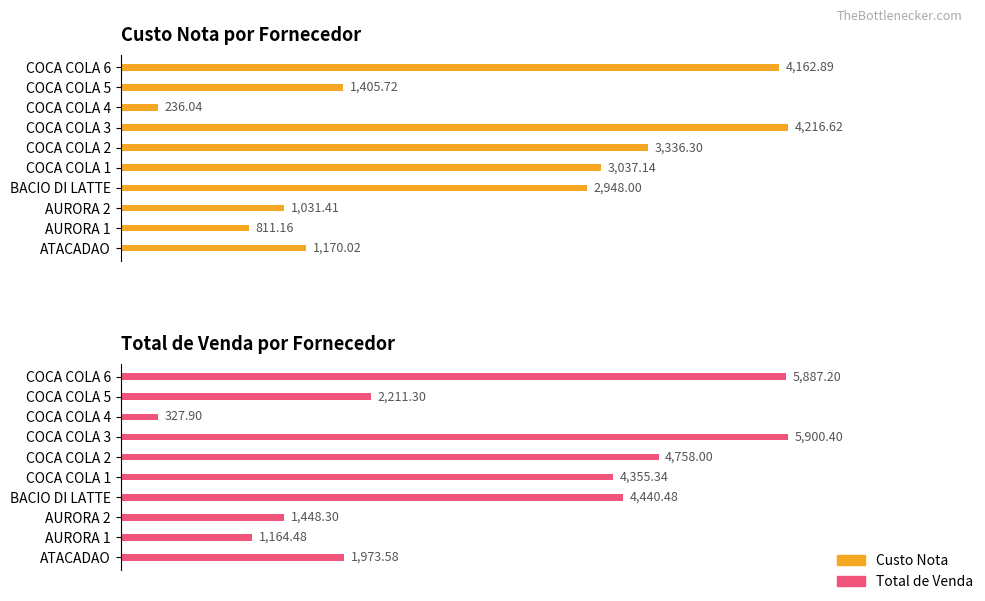

The Custo Nota series shows 4162.9 at COCA COLA 6. True or false?

True